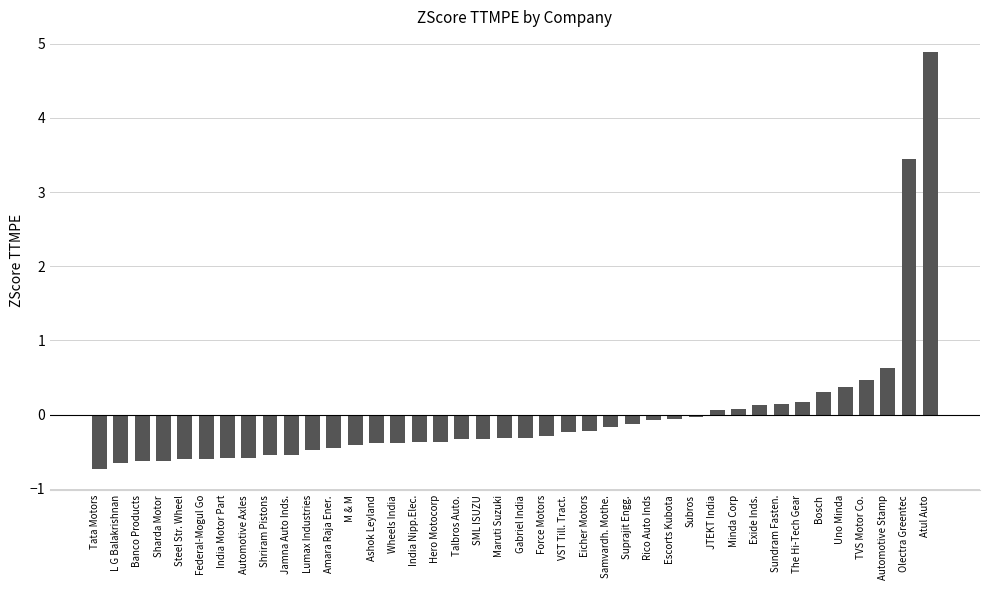

The chart shows a value of -0.3 at L G Balakrishnan. True or false?

False